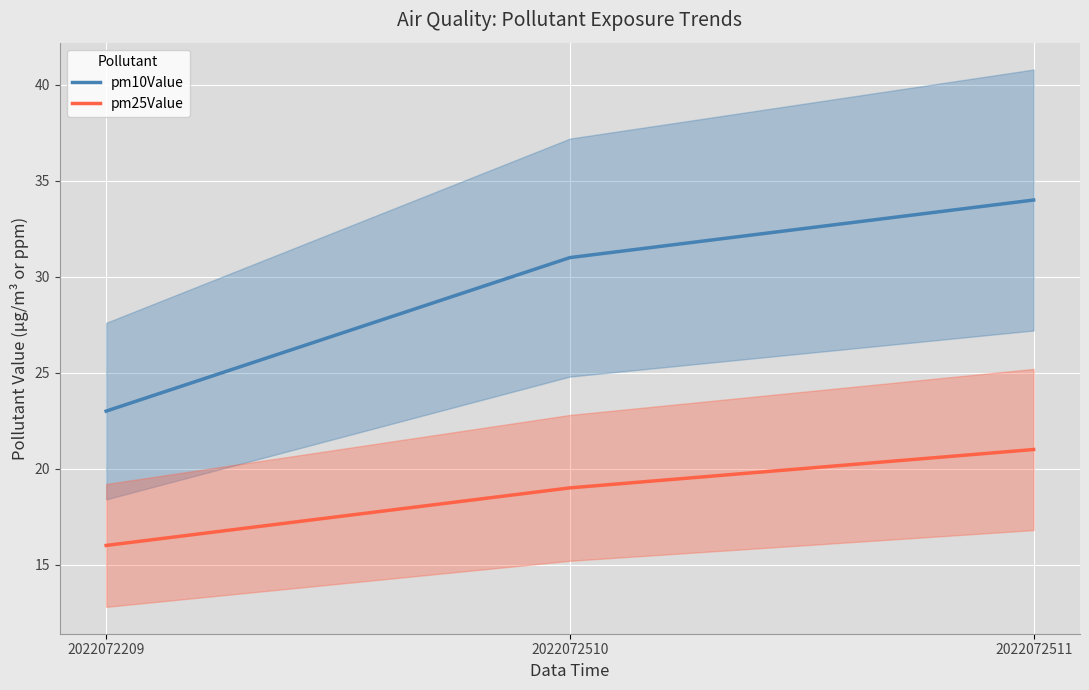

How many pm25Value values are between 16 and 21?

3